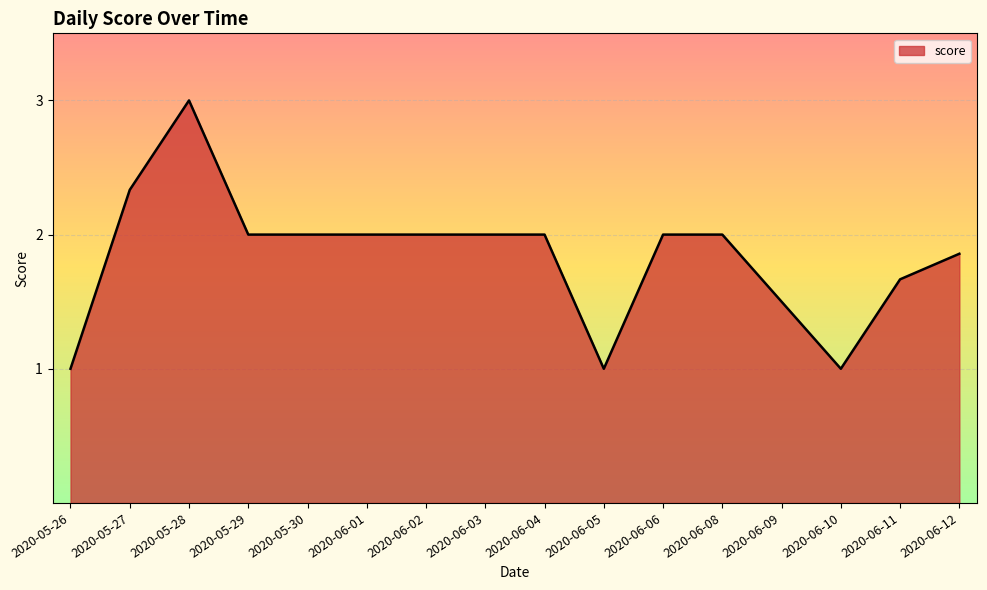

How many lines are shown in the chart?

1